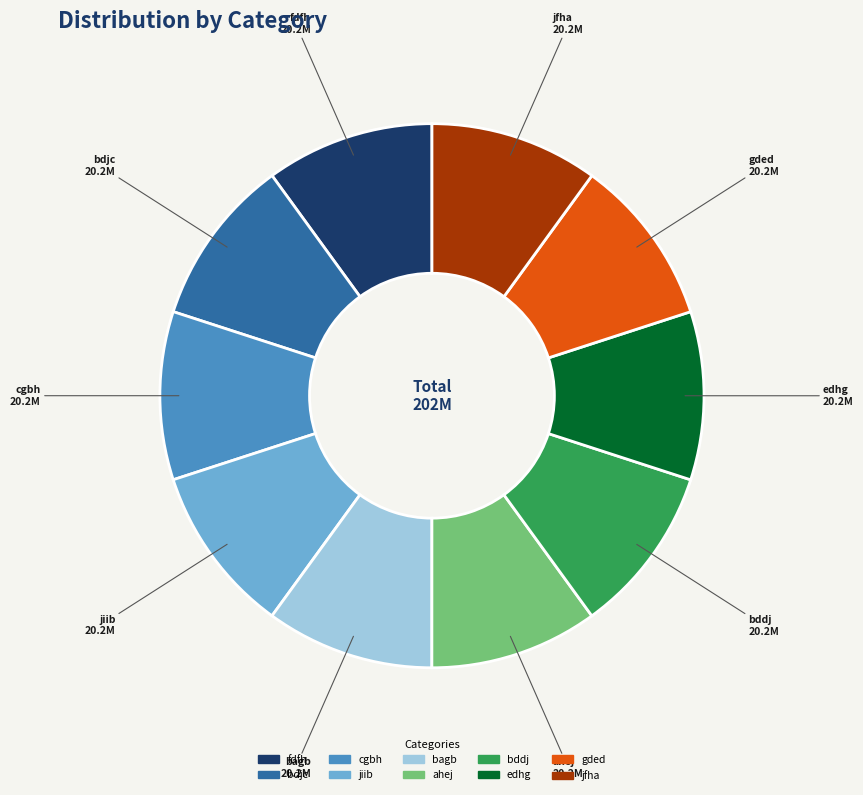

Combined, do bagb and bddj account for over 50%?

No